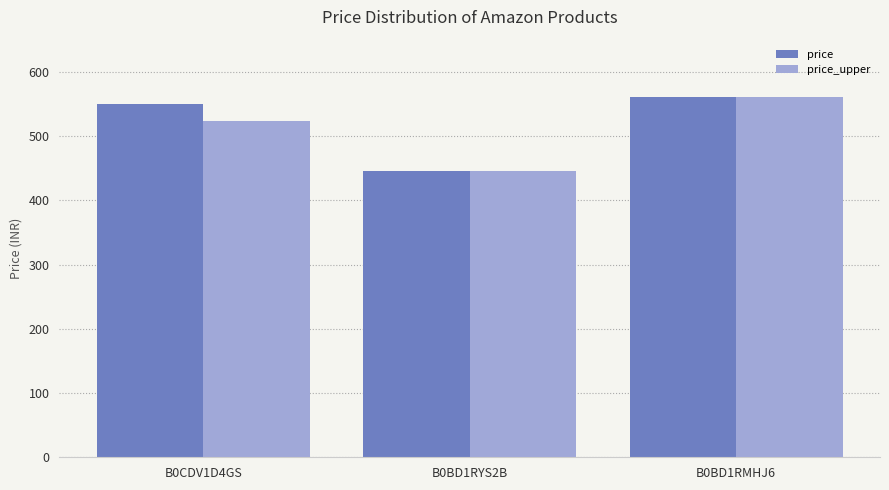

Rank the categories by price_upper value from highest to lowest.

B0BD1RMHJ6, B0CDV1D4GS, B0BD1RYS2B